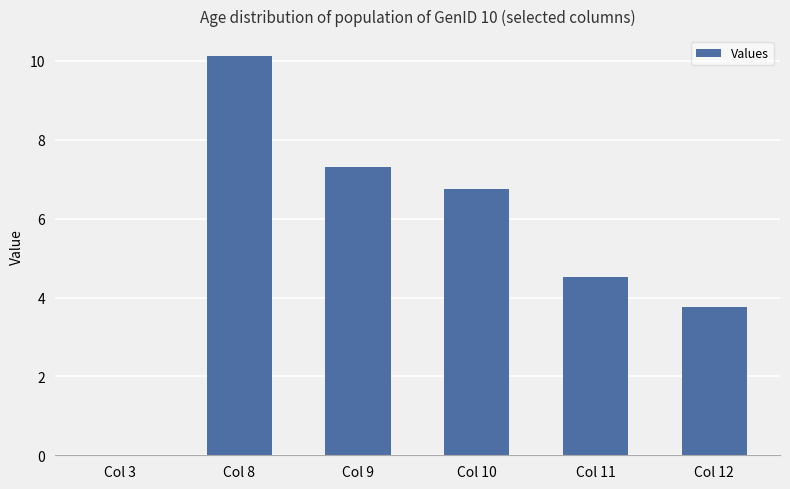

Where is the data nearest to the value 5?

Col 11